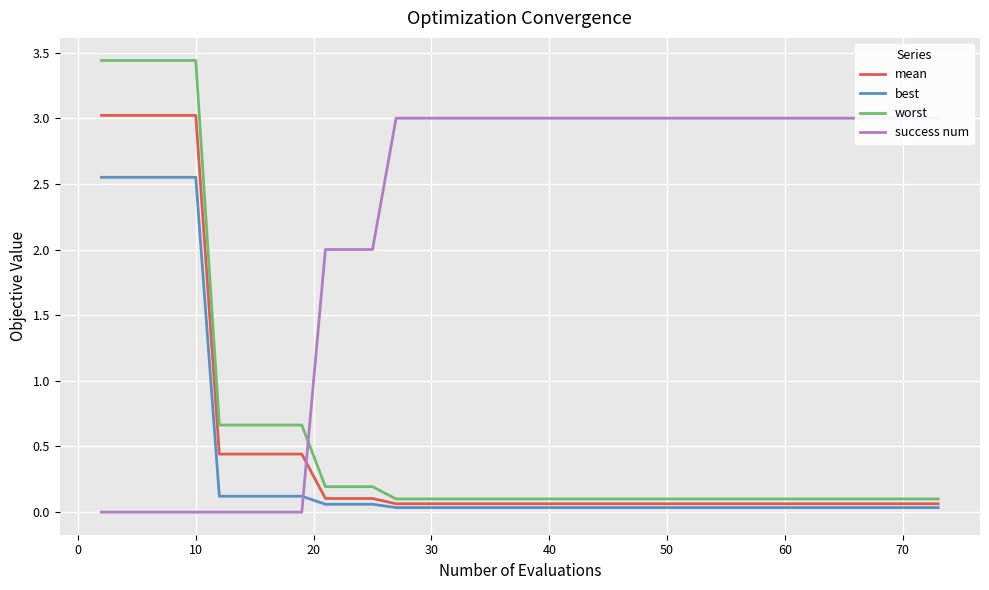

True or false: worst and best intersect in this chart.

False